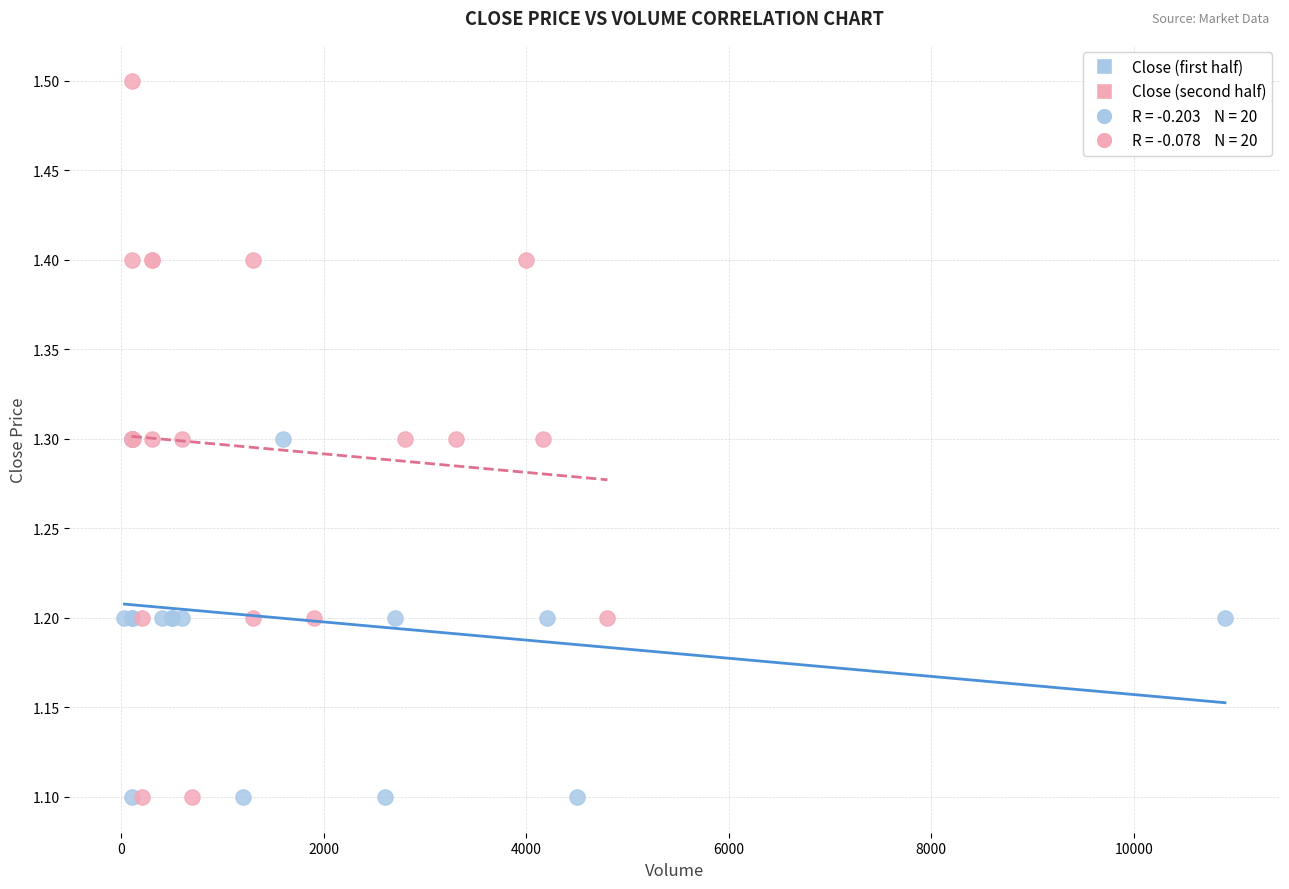

Which series has the widest spread of Y values?

Close (second half)